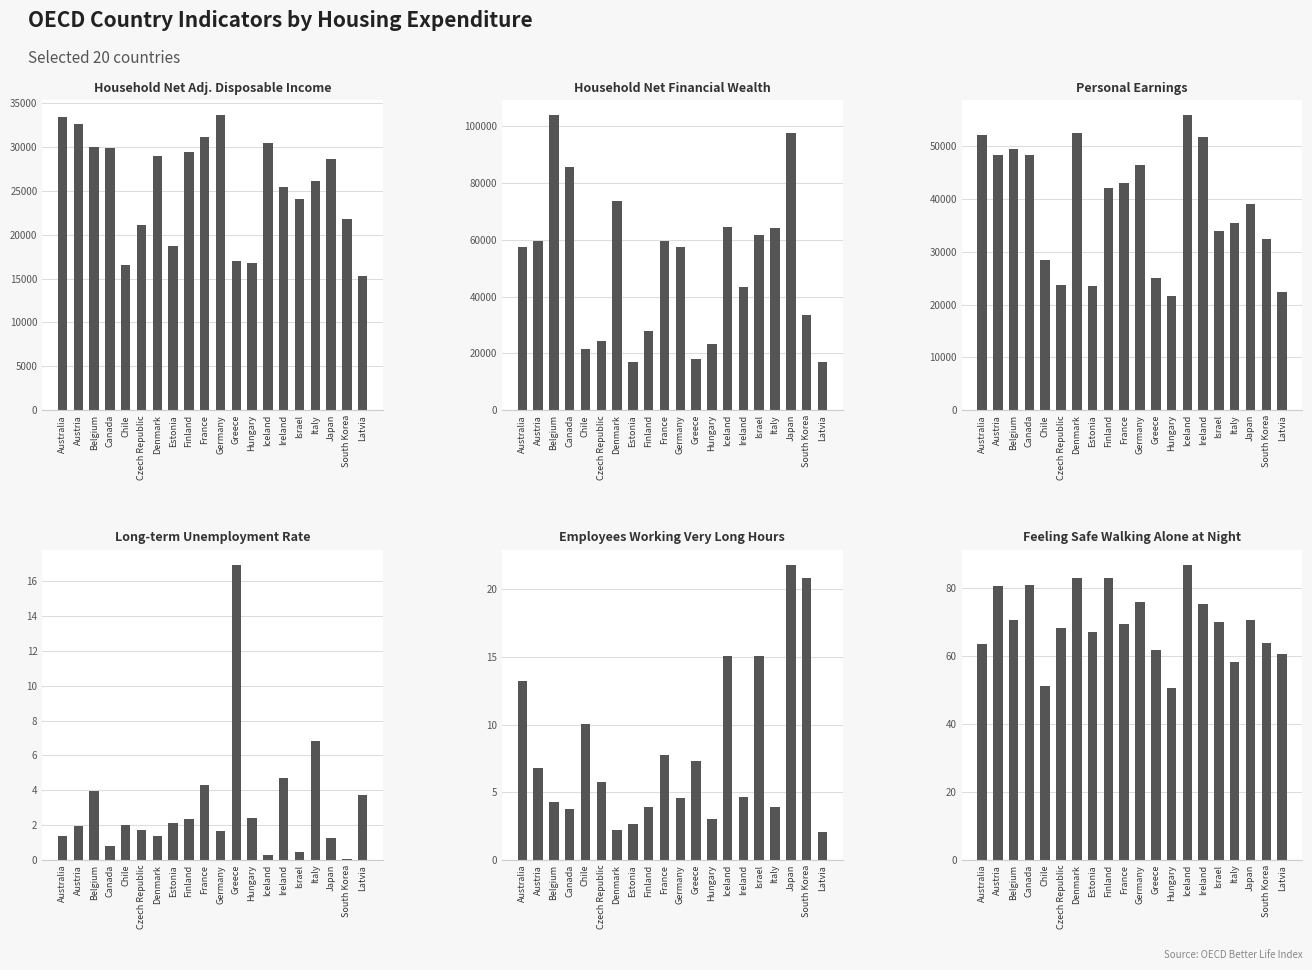

Which series has the largest range (max minus min)?

Household net financial wealth